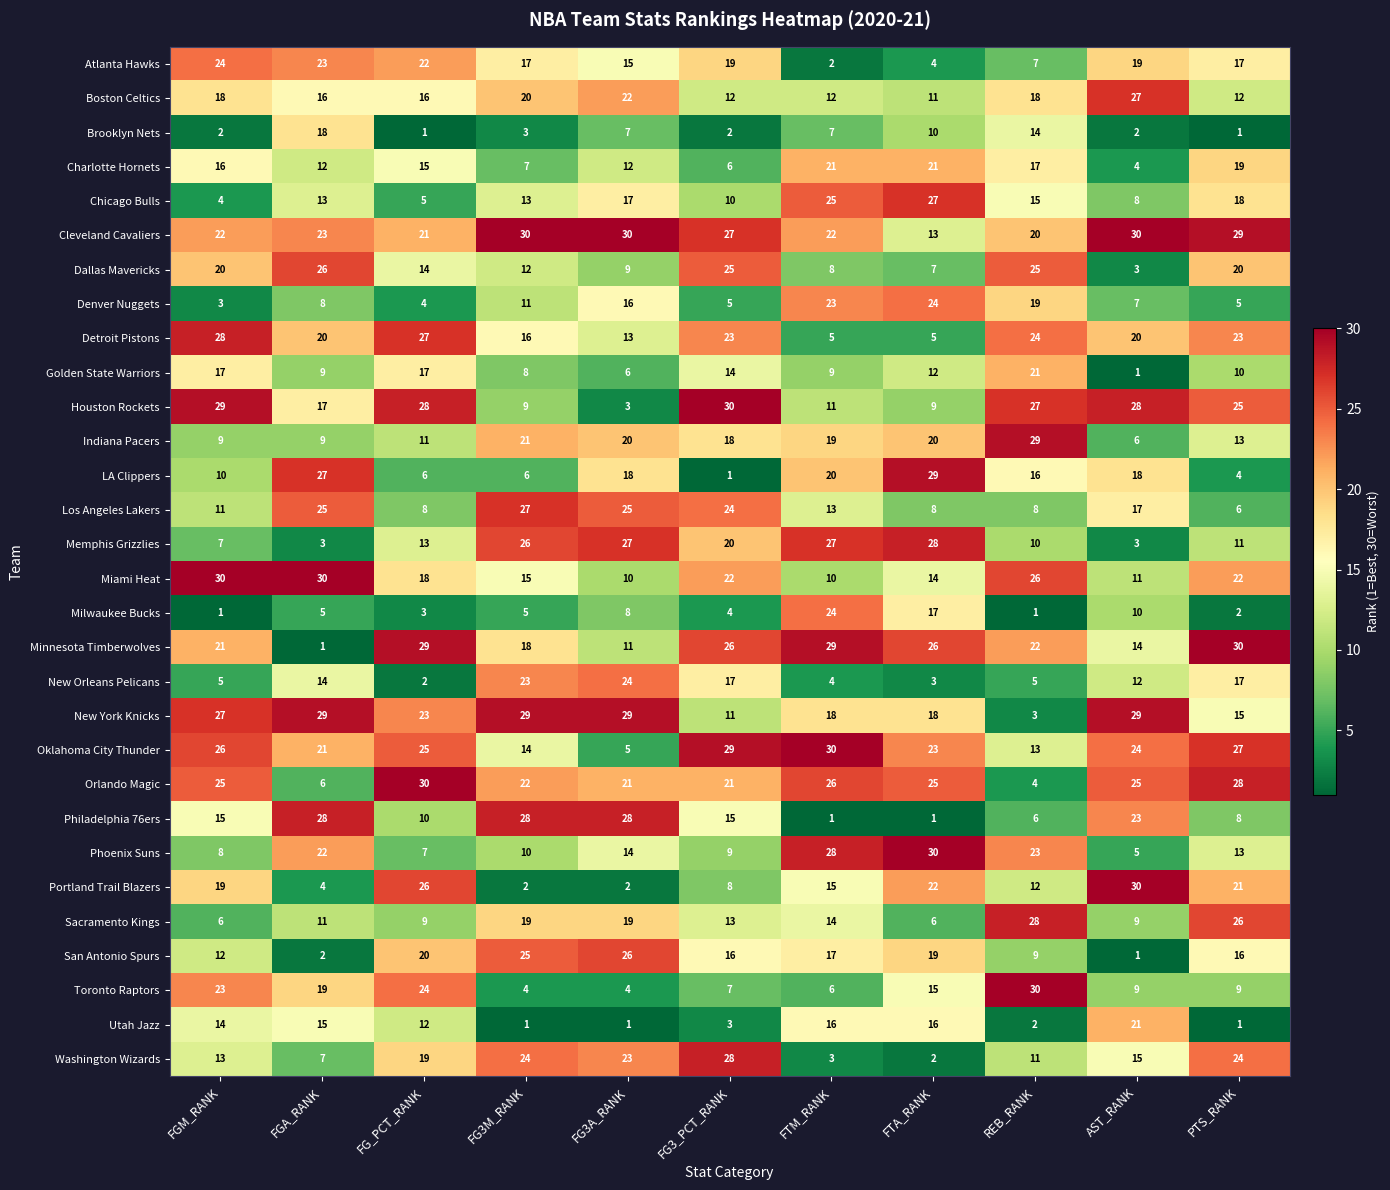

How many values in the Minnesota Timberwolves series are below 22?

5